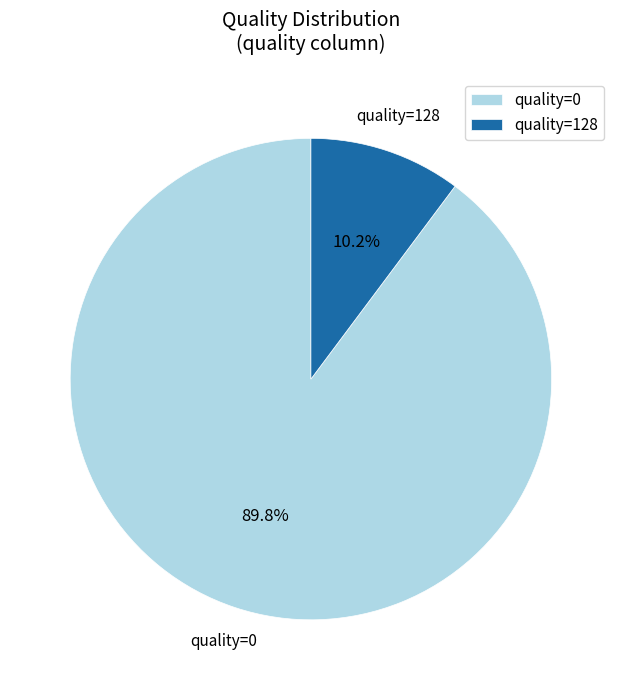

Between quality=0 and quality=128, which is larger?

quality=0